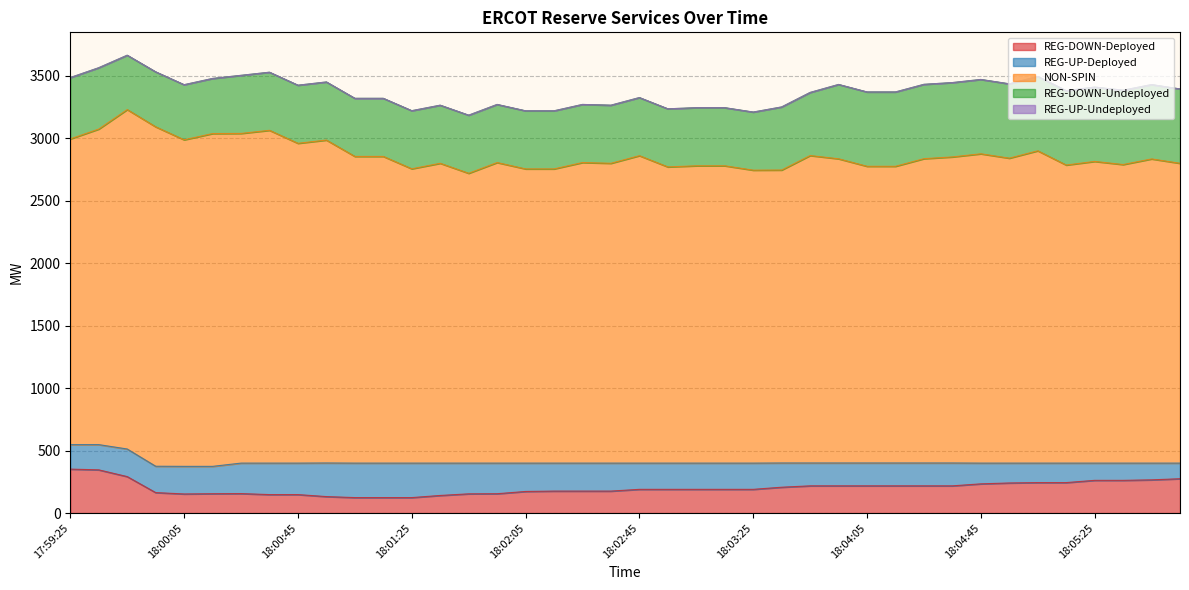

What is the sum of all REG-UP-Deployed values?

8278